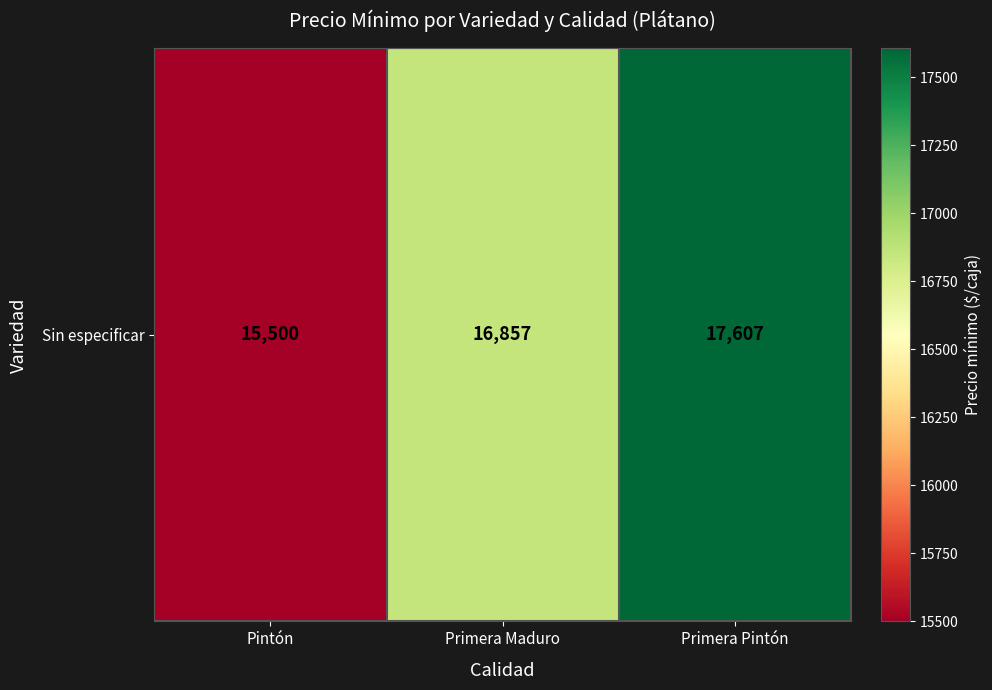

What is the maximum value shown in the chart?

17607